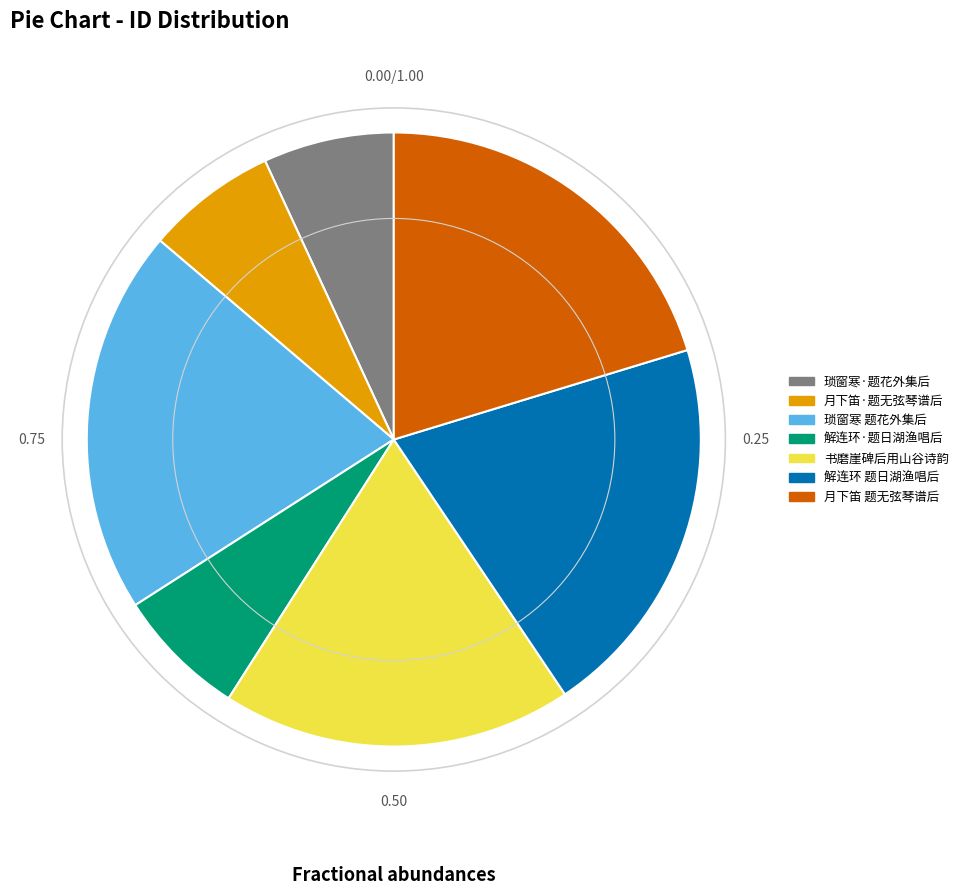

Is there any slice that represents more than half of the pie?

No